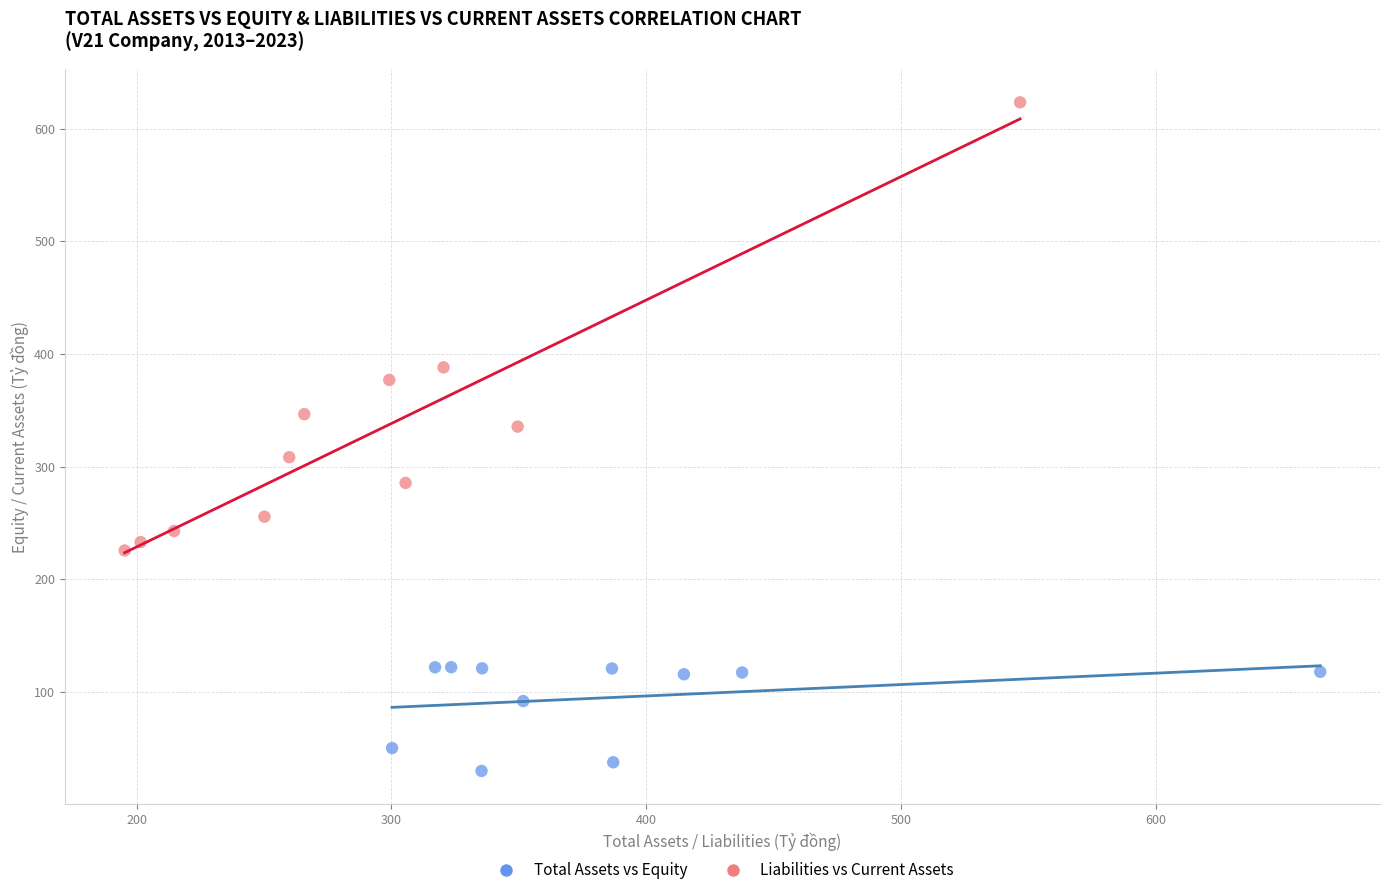

Which series contains the lowest Y value?

Total Assets vs Equity